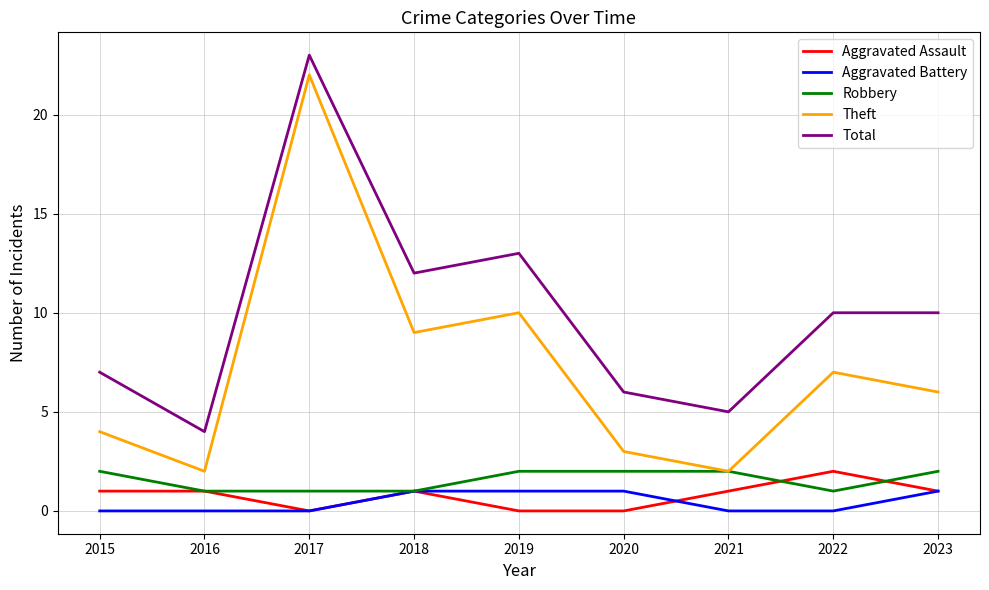

The Total series shows 8 at 2020. True or false?

False